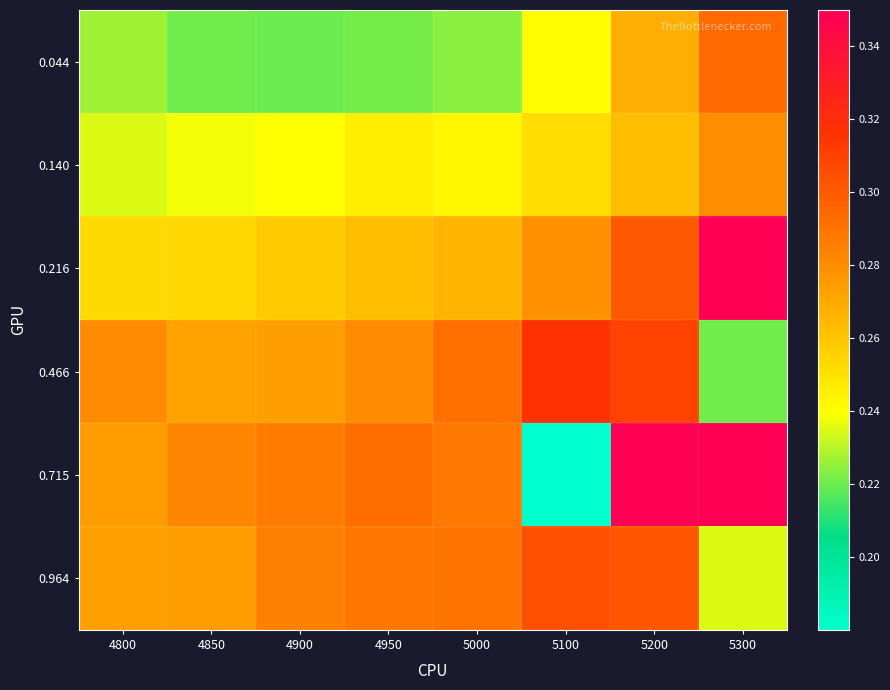

What is the total value across all series at 4800?

1.5